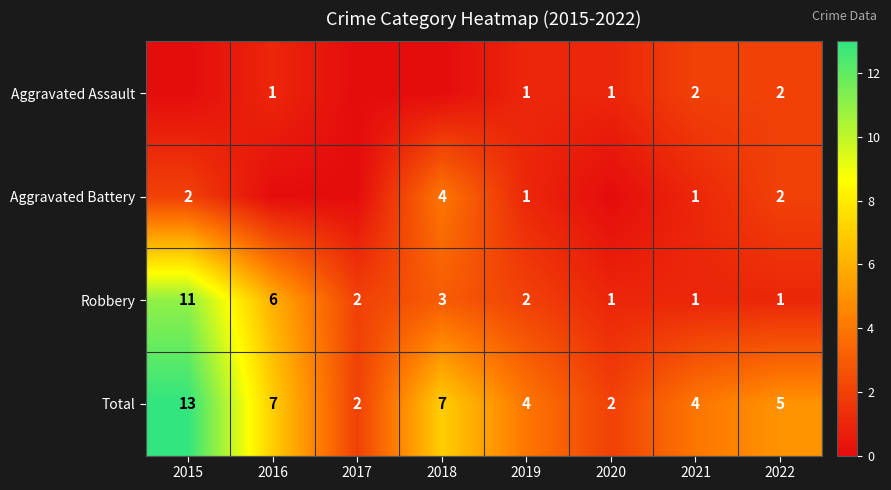

What is the difference between the Robbery values at 2021 and 2015?

10